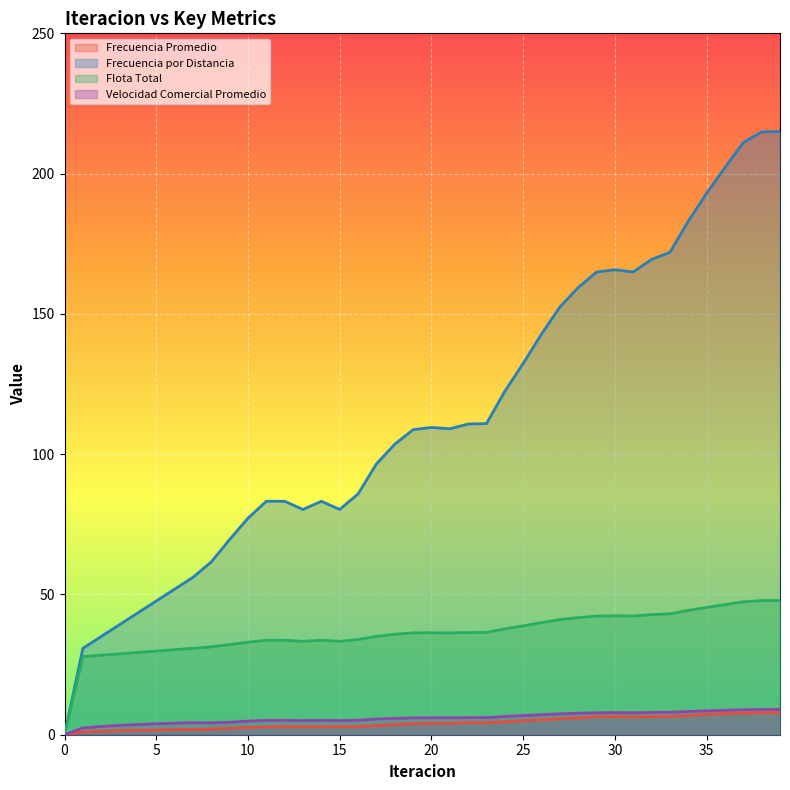

At which label does Velocidad Comercial Promedio first exceed 6?

19